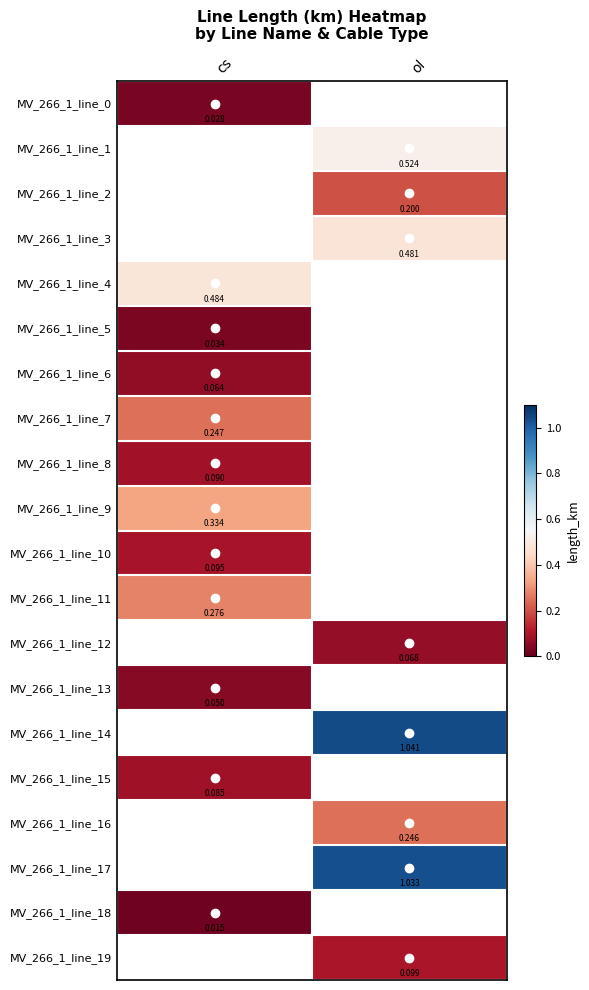

How many distinct data groups are displayed?

20